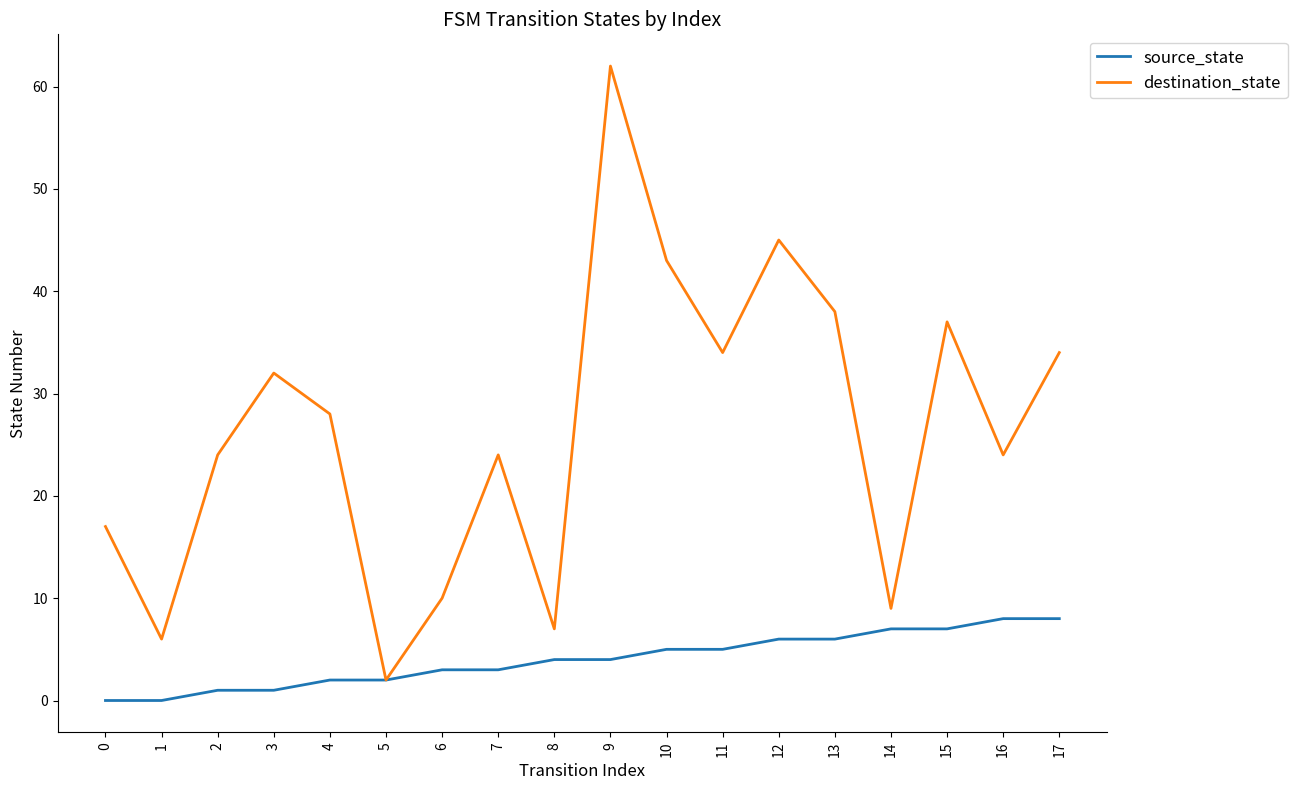

Where is the first local maximum for destination_state?

3